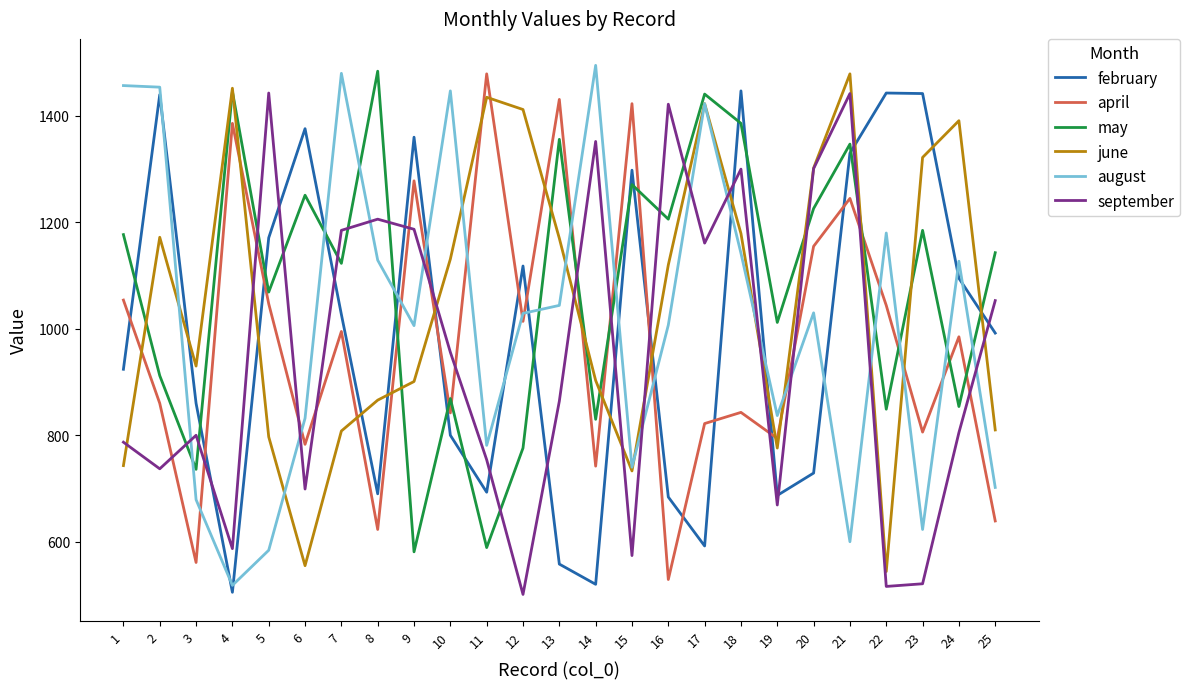

Which series has the largest range (max minus min)?

august